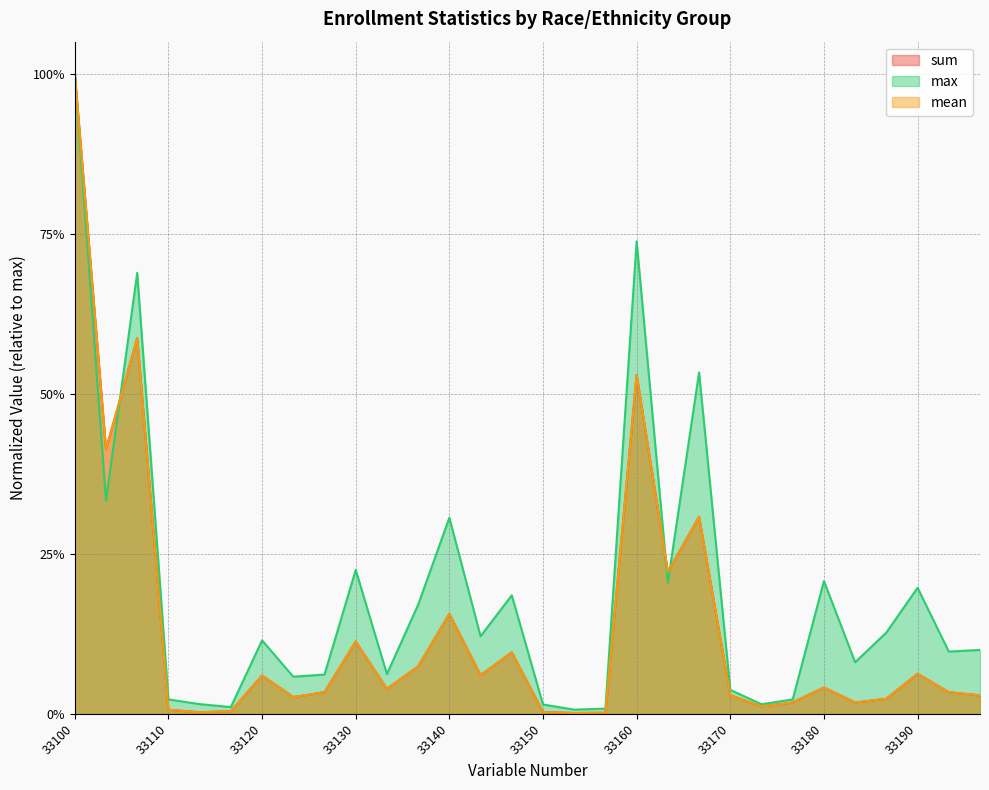

At how many categories does at least one series exceed 0?

30